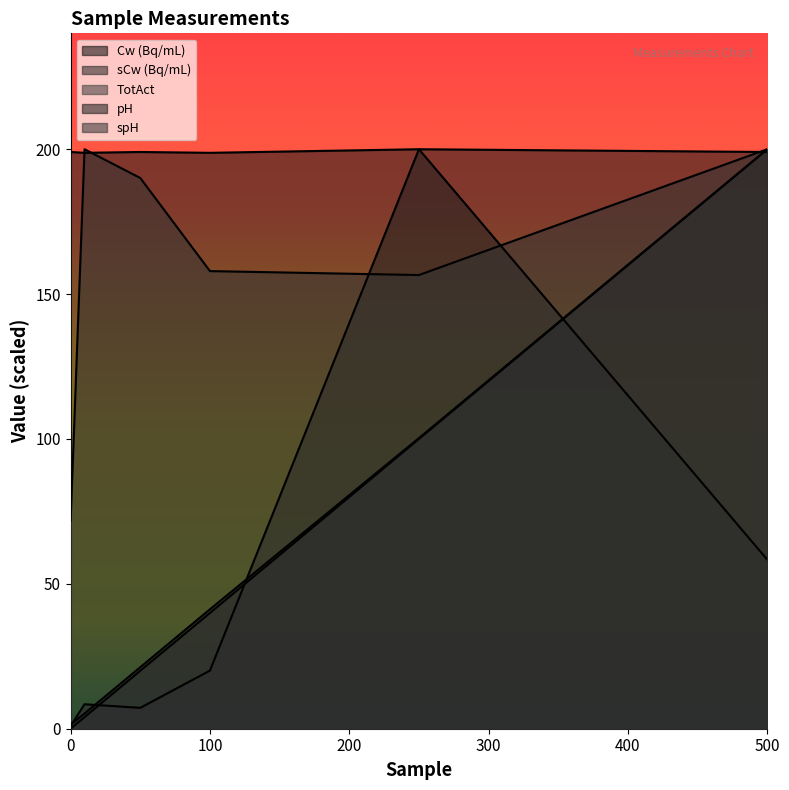

Which series changed the most between 0 and 50?

spH